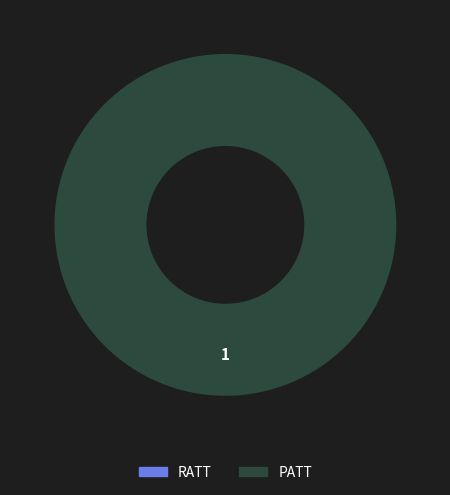

The PATT slice represents 99% of the pie. True or false?

False